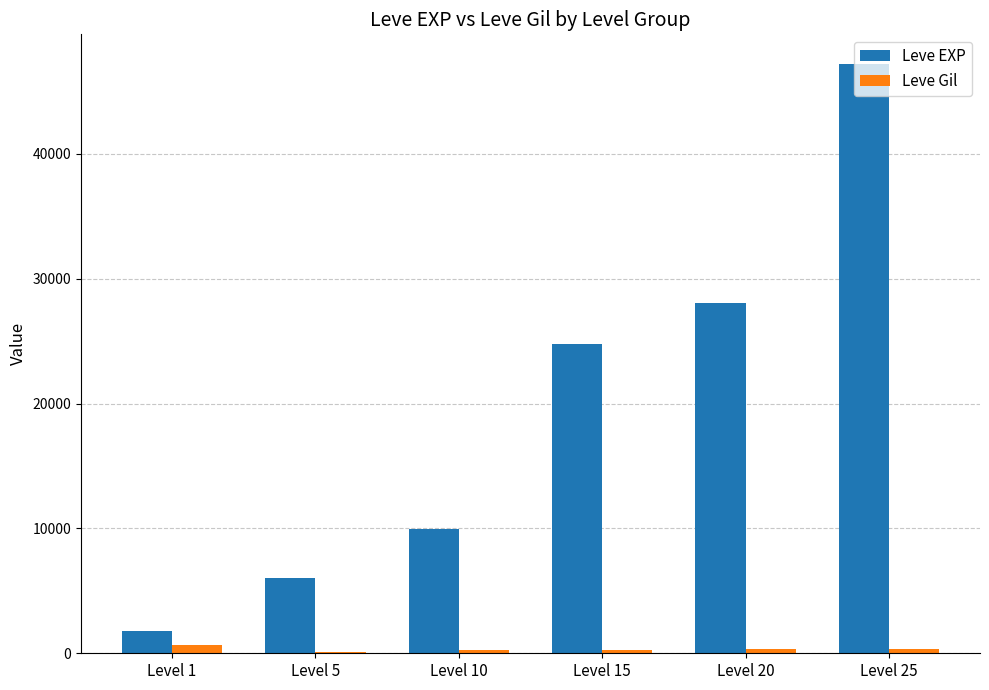

Between Level 5 and Level 20, which series saw the biggest shift?

Leve EXP